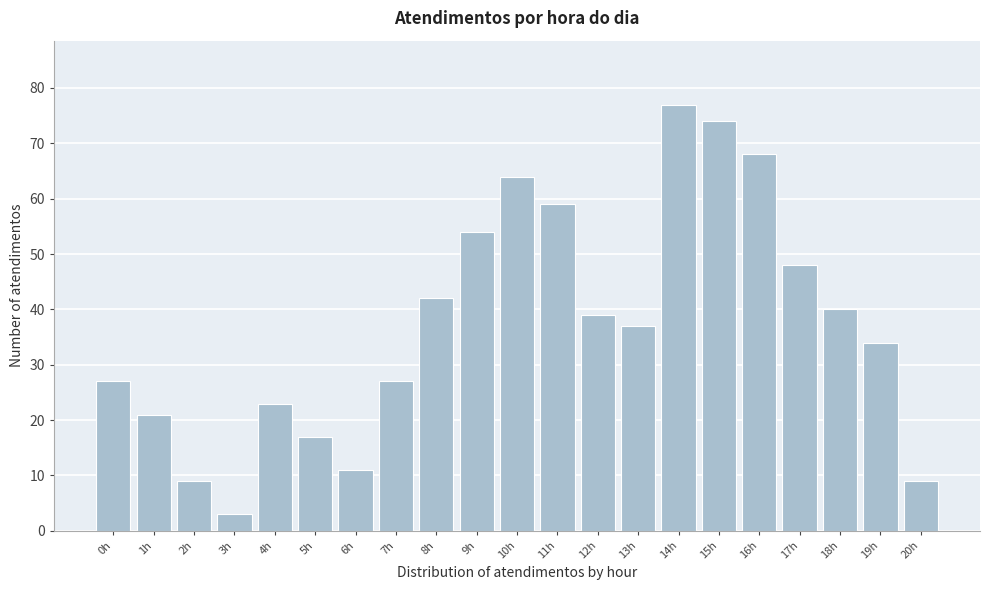

Reading left to right, transcribe all the data shown in this chart.

0h=27	1h=21	2h=9	3h=3	4h=23	5h=17	6h=11	7h=27	8h=42	9h=54	10h=64	11h=59	12h=39	13h=37	14h=77	15h=74	16h=68	17h=48	18h=40	19h=34	20h=9